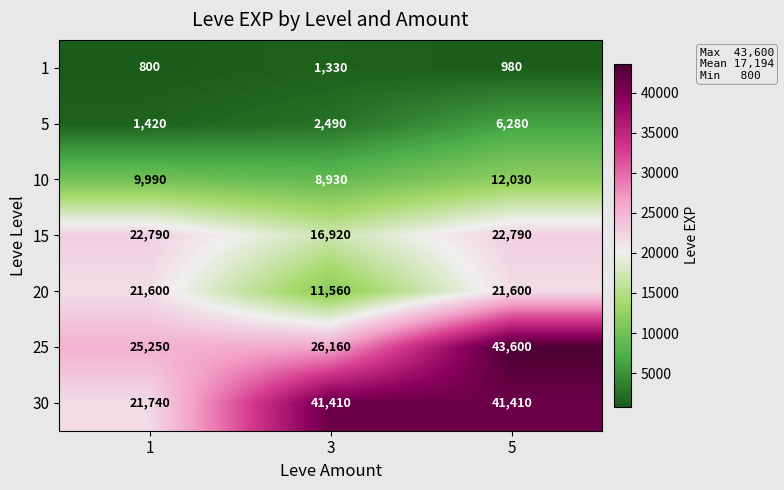

What is the minimum value for 30?

21740